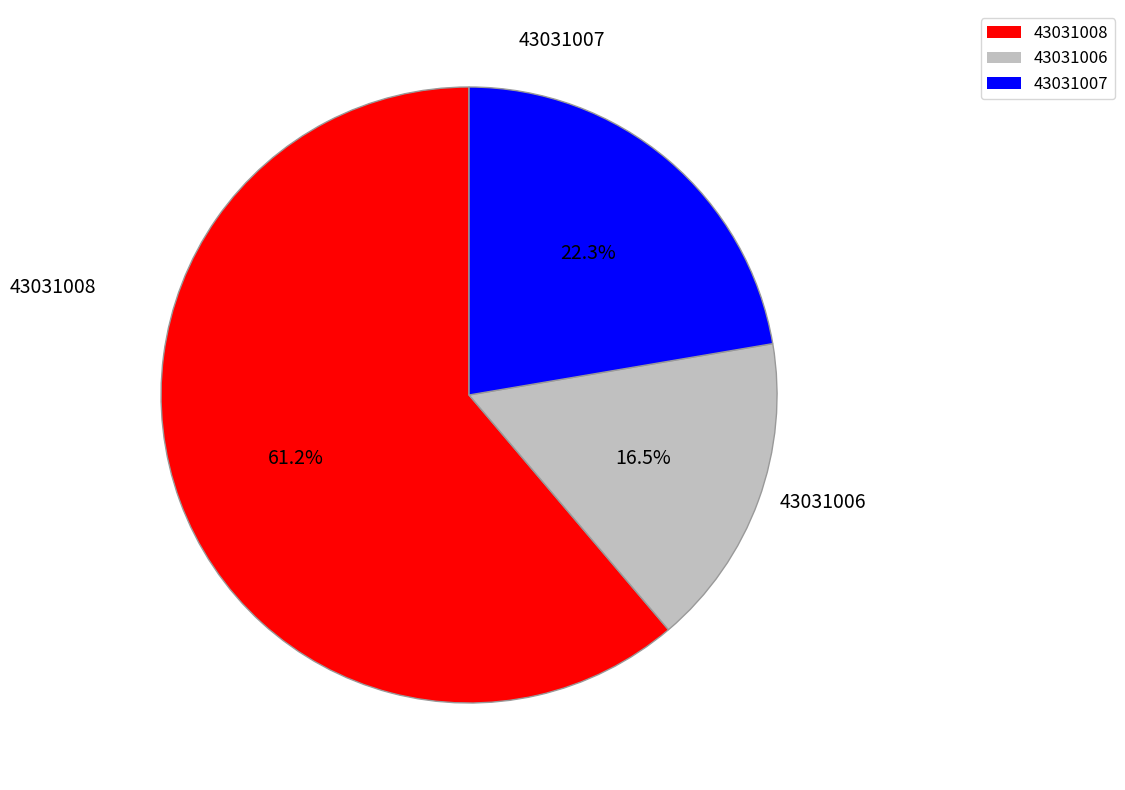

What percentage is NOT represented by 43031007?

77.7%